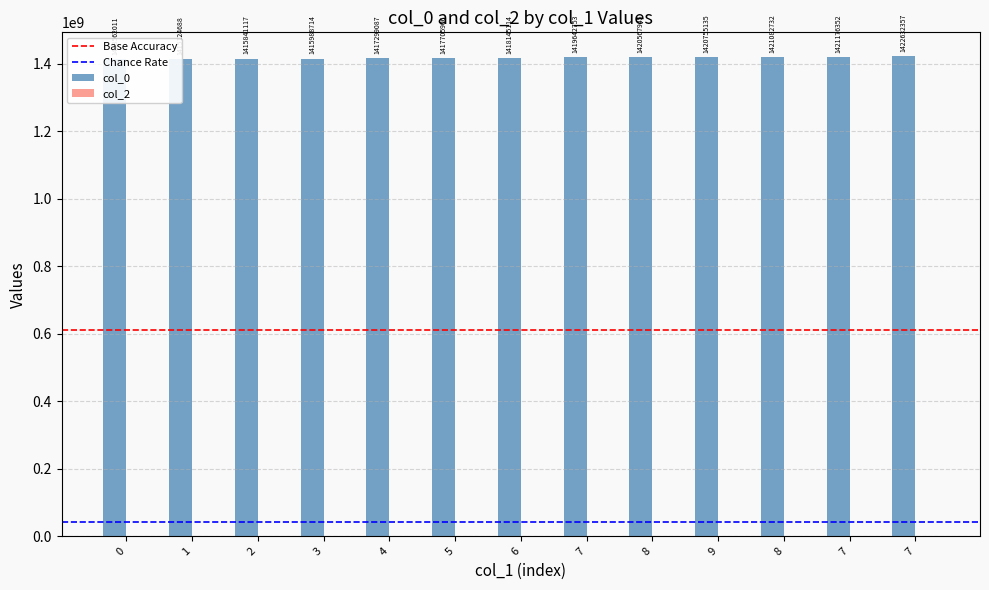

How many data points does each series have?

13